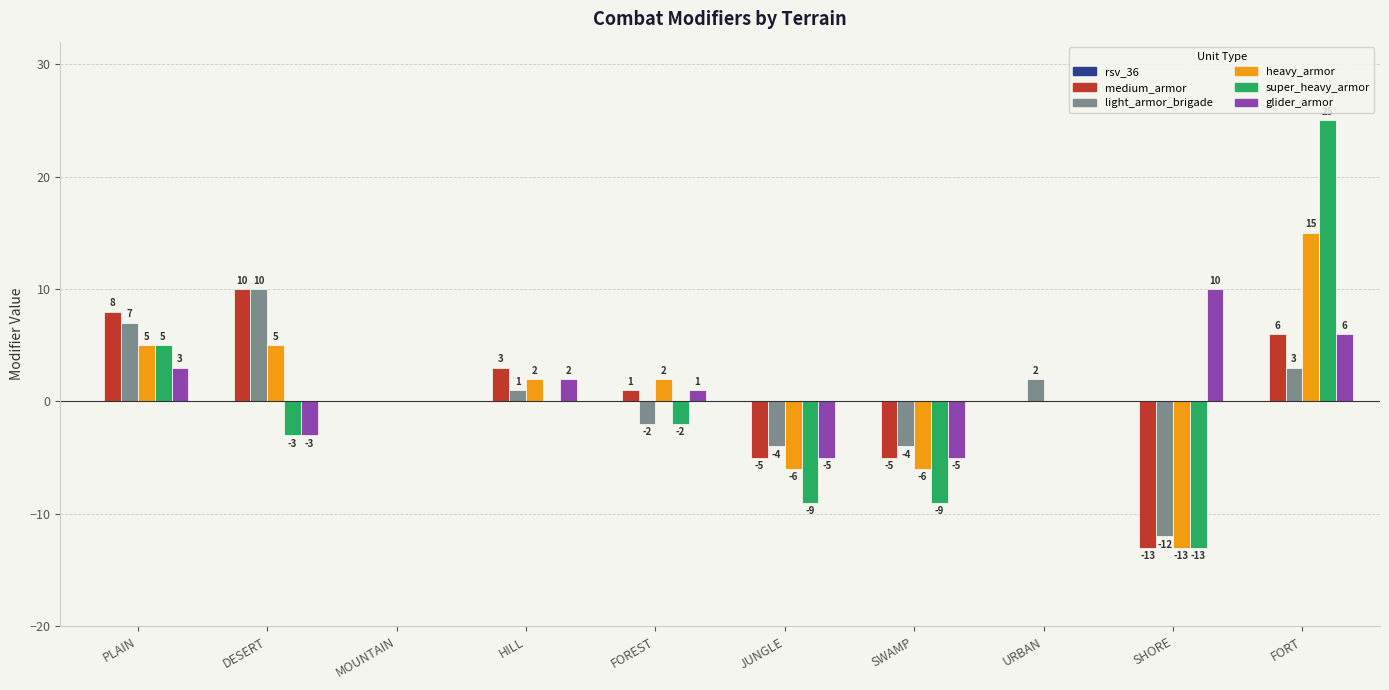

Reading right to left, what are all the values shown in this chart?

medium_armor: FORT=6	SHORE=-13	URBAN=0	SWAMP=-5	JUNGLE=-5	FOREST=1	HILL=3	MOUNTAIN=0	DESERT=10	PLAIN=8
light_armor_brigade: FORT=3	SHORE=-12	URBAN=2	SWAMP=-4	JUNGLE=-4	FOREST=-2	HILL=1	MOUNTAIN=0	DESERT=10	PLAIN=7
heavy_armor: FORT=15	SHORE=-13	URBAN=0	SWAMP=-6	JUNGLE=-6	FOREST=2	HILL=2	MOUNTAIN=0	DESERT=5	PLAIN=5
super_heavy_armor: FORT=25	SHORE=-13	URBAN=0	SWAMP=-9	JUNGLE=-9	FOREST=-2	HILL=0	MOUNTAIN=0	DESERT=-3	PLAIN=5
glider_armor: FORT=6	SHORE=10	URBAN=0	SWAMP=-5	JUNGLE=-5	FOREST=1	HILL=2	MOUNTAIN=0	DESERT=-3	PLAIN=3